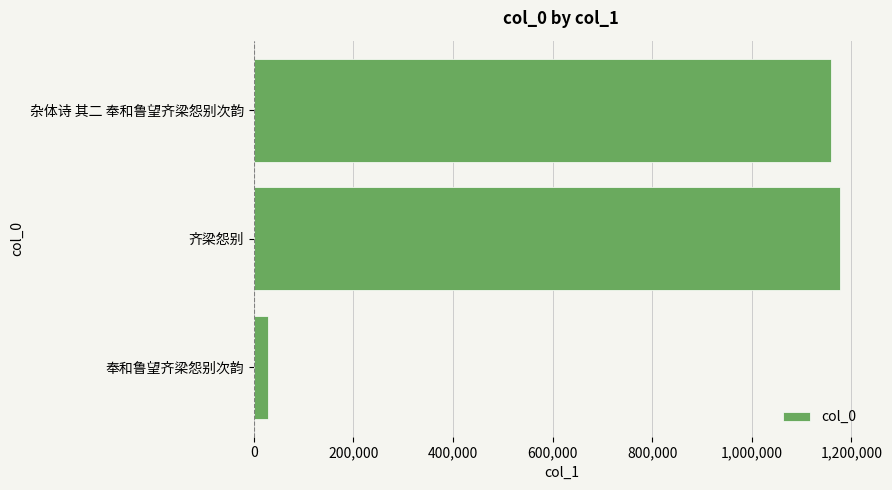

Which category has the lowest value across all series?

奉和鲁望齐梁怨别次韵